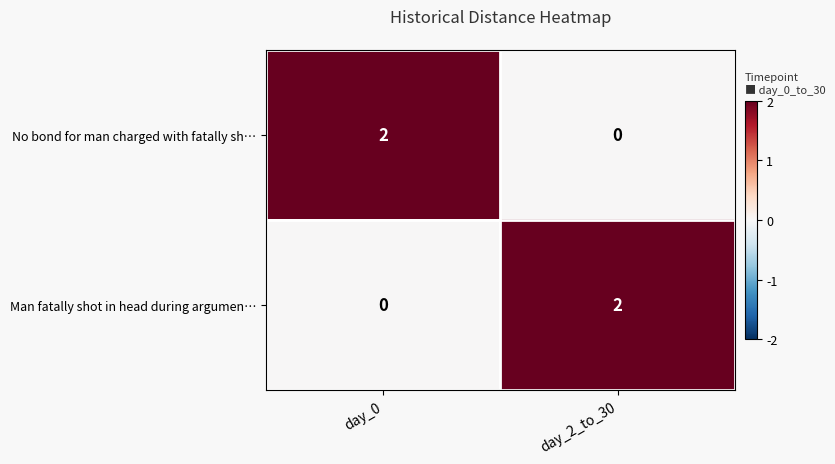

What is the total value across all series at day_2_to_30?

2